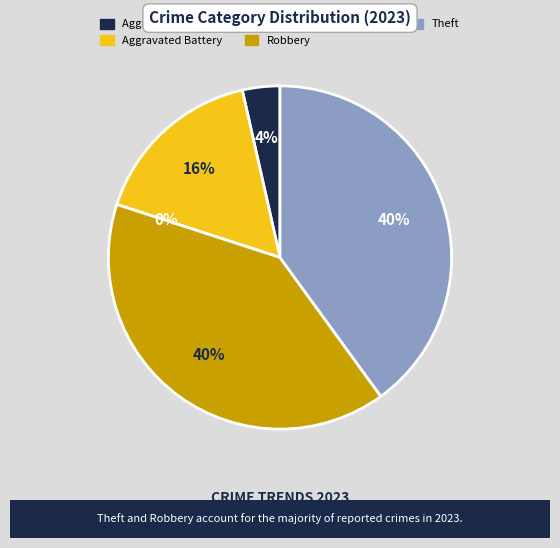

Rank the categories by value from highest to lowest.

Robbery, Theft, Aggravated Battery, Aggravated Assault, Criminal Sexual Assault